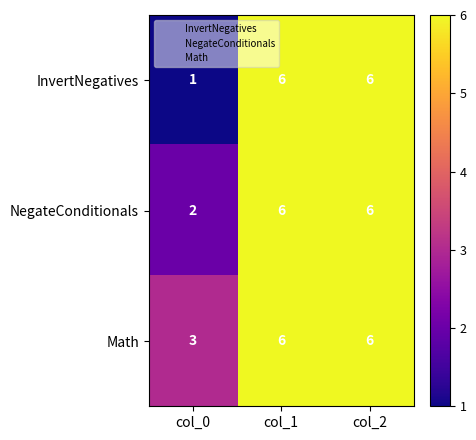

What is the sum of the InvertNegatives values at col_2 and col_0?

7